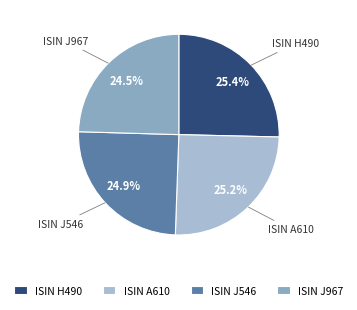

Is ISIN J967 the majority of the pie?

No